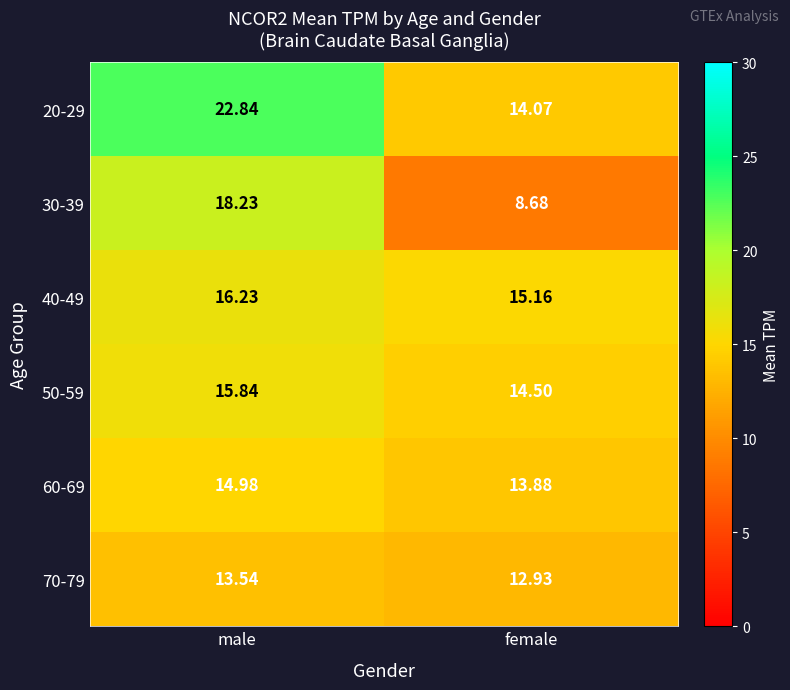

Which label corresponds to the smallest value in the chart?

female